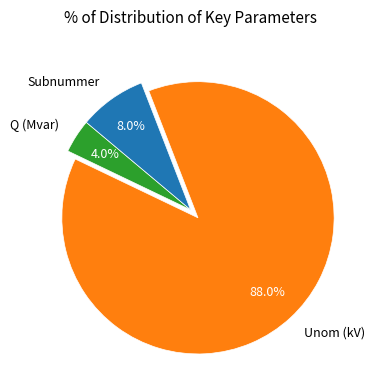

Rank the categories by value from lowest to highest.

Q (Mvar), Subnummer, Unom (kV)